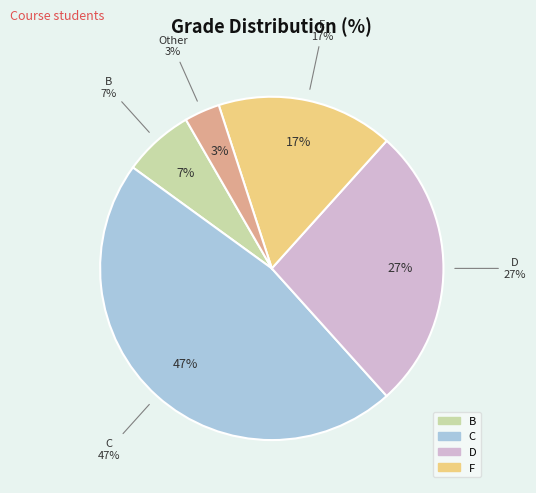

Between F and B, which is larger?

F